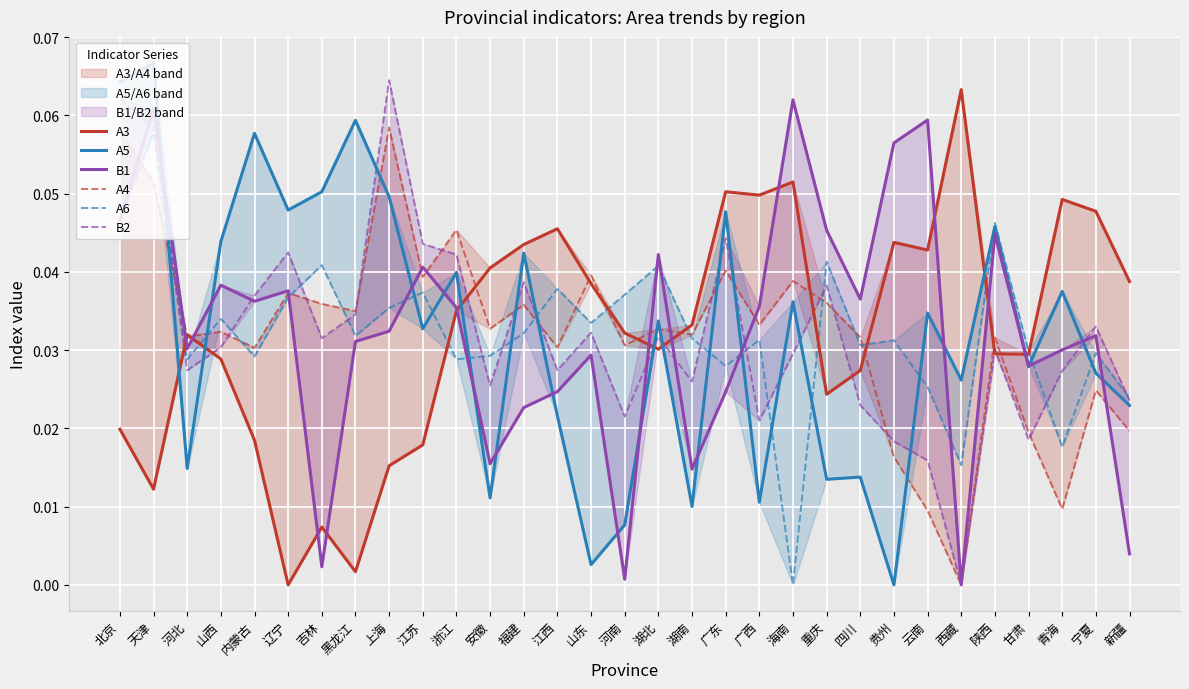

Which series ends up on top after the final intersection of A3 and B2?

A3